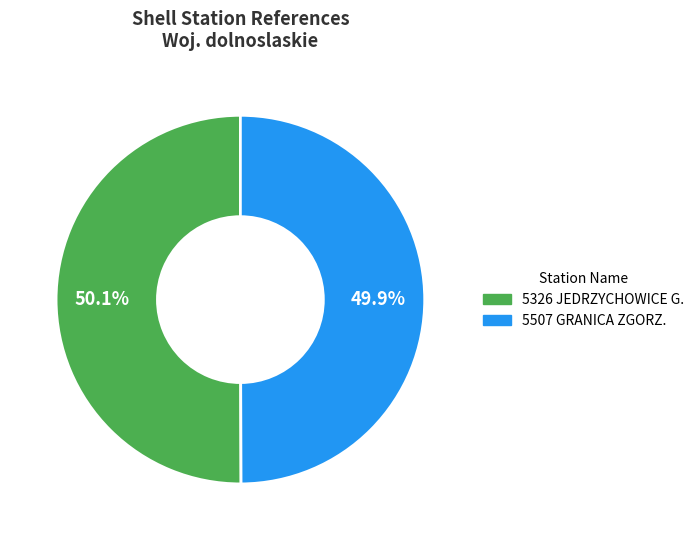

Is there any slice that represents more than half of the pie?

Yes